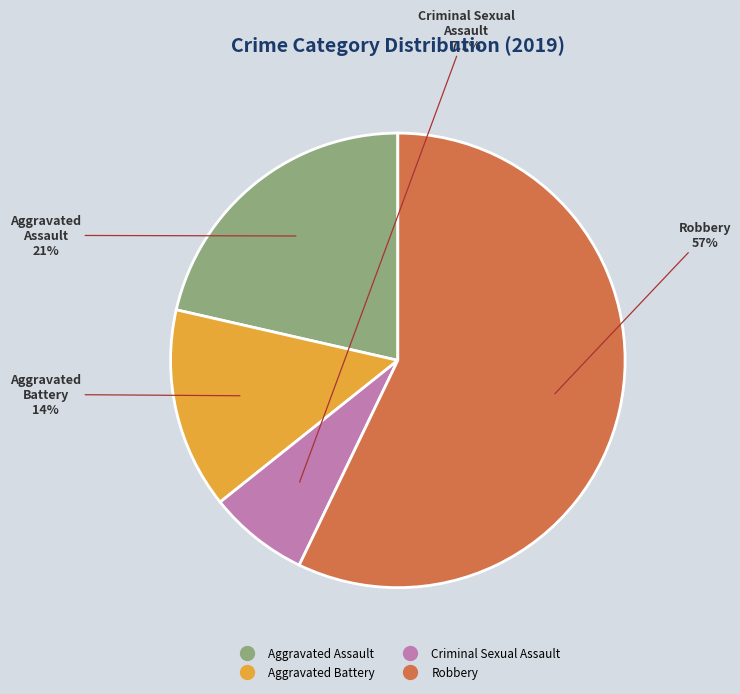

How many segments does this pie chart have?

4